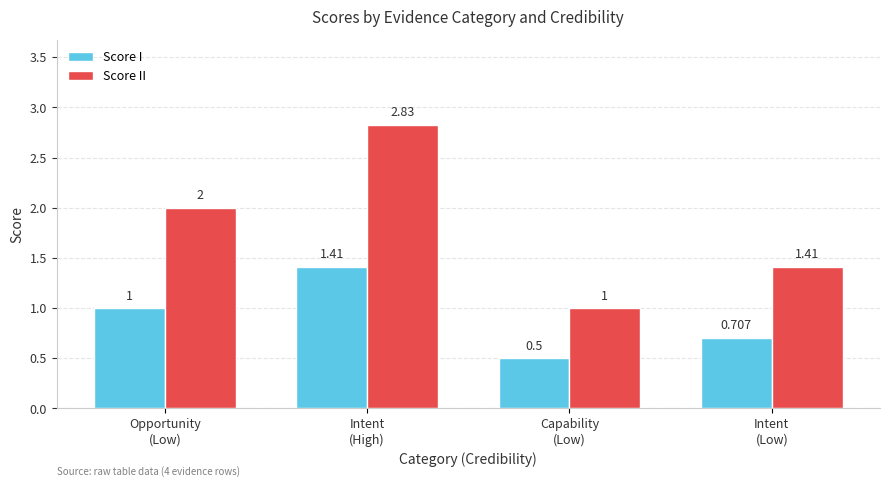

What are all the series names shown in the legend?

Score I, Score II